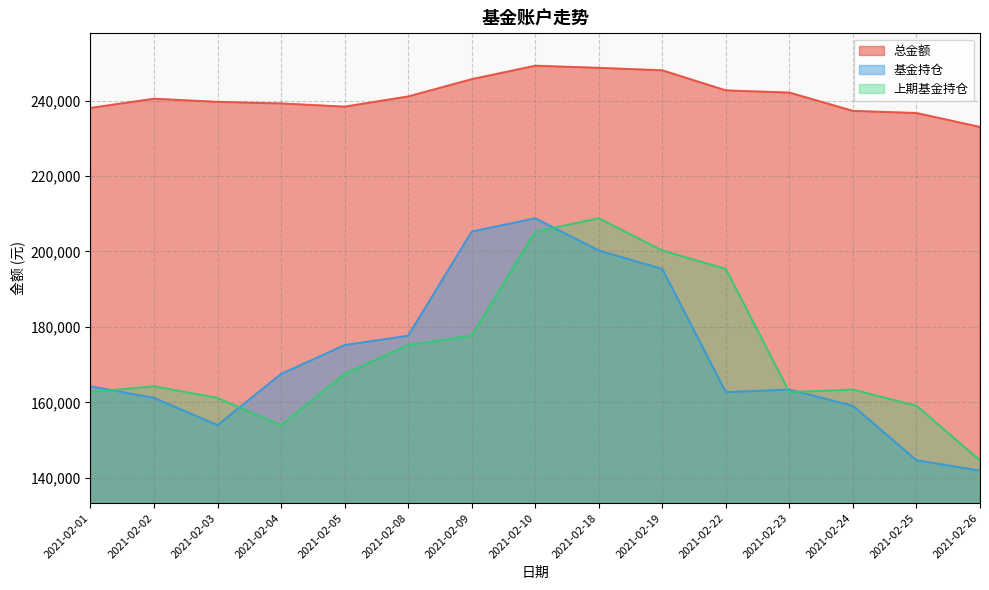

What is the difference between the second highest and second lowest values in the 上期基金持仓 series?

51293.8